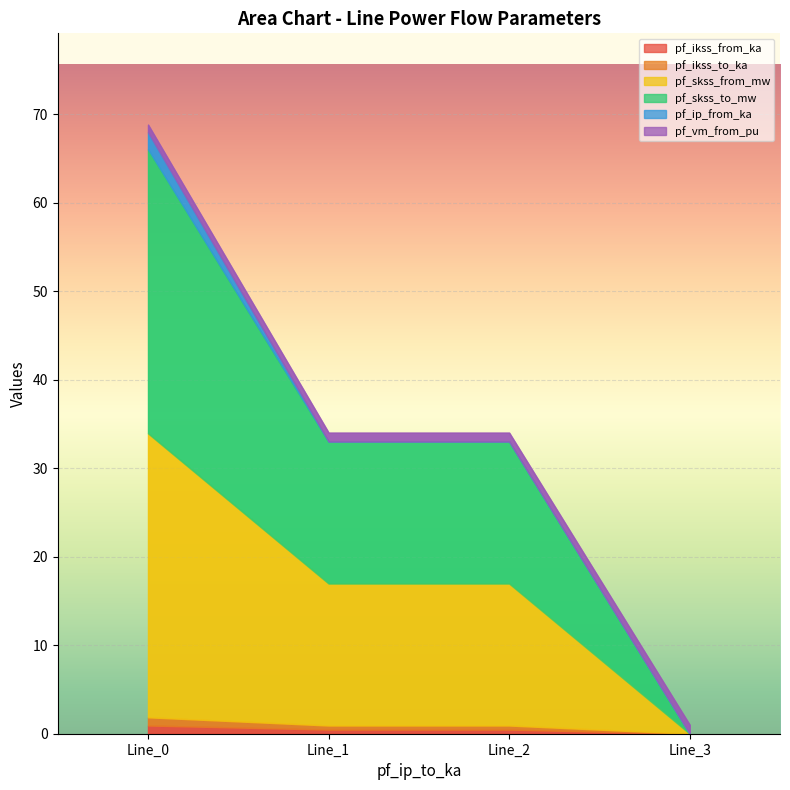

The value of pf_ikss_from_ka at Line_2 is 0.8. True or false?

False